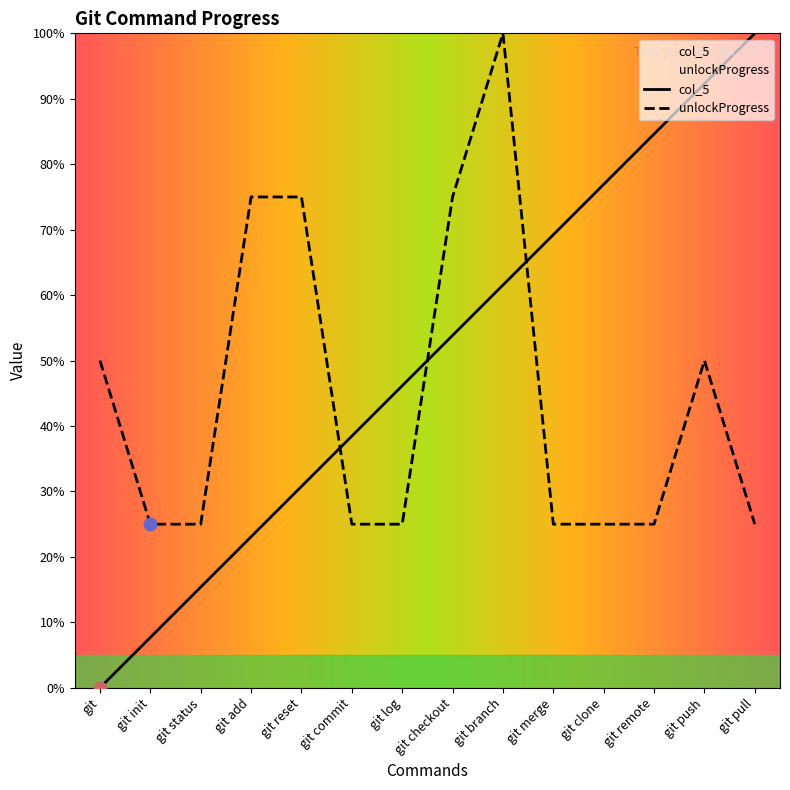

Which series has the largest total across all categories?

col_5